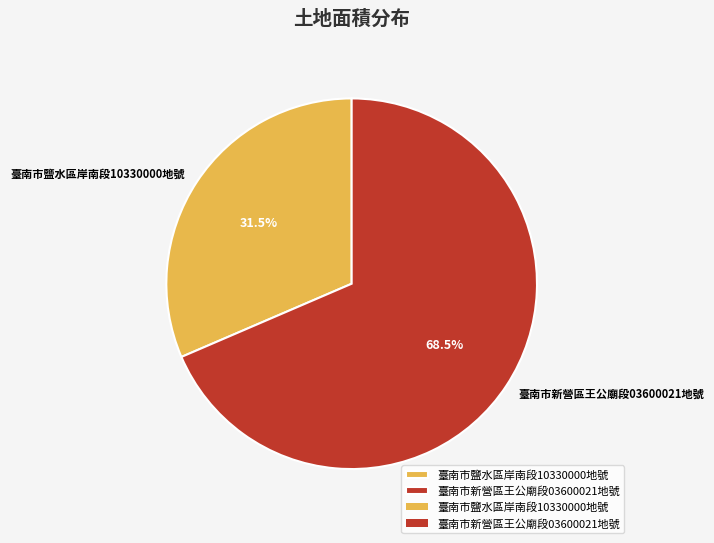

Rank the categories by value from lowest to highest.

臺南市鹽水區岸南段10330000地號, 臺南市新營區王公廟段03600021地號